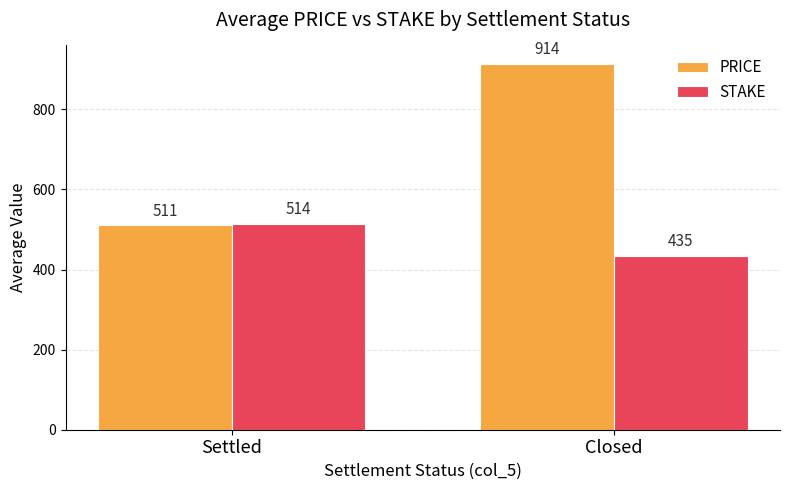

Which series changed the most between Settled and Closed?

PRICE